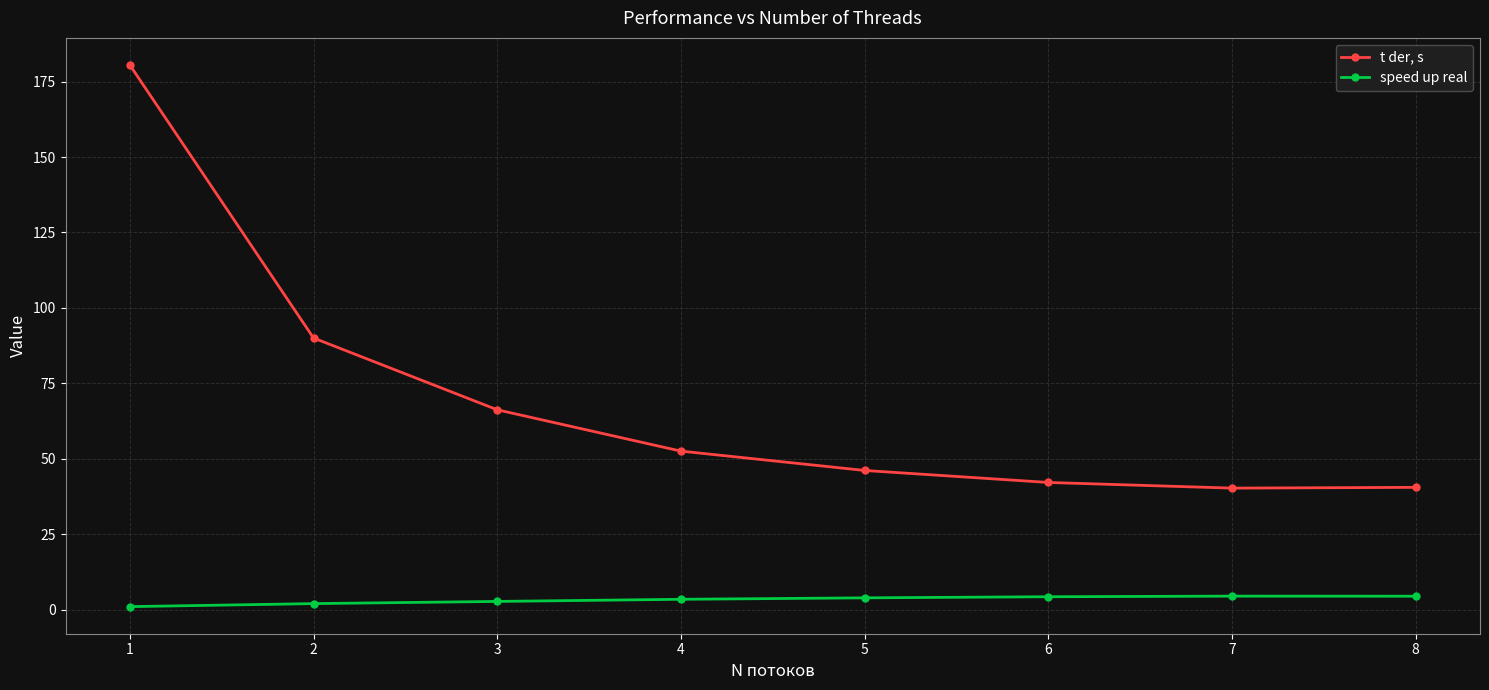

What is the average value of the speed up real series?

3.3